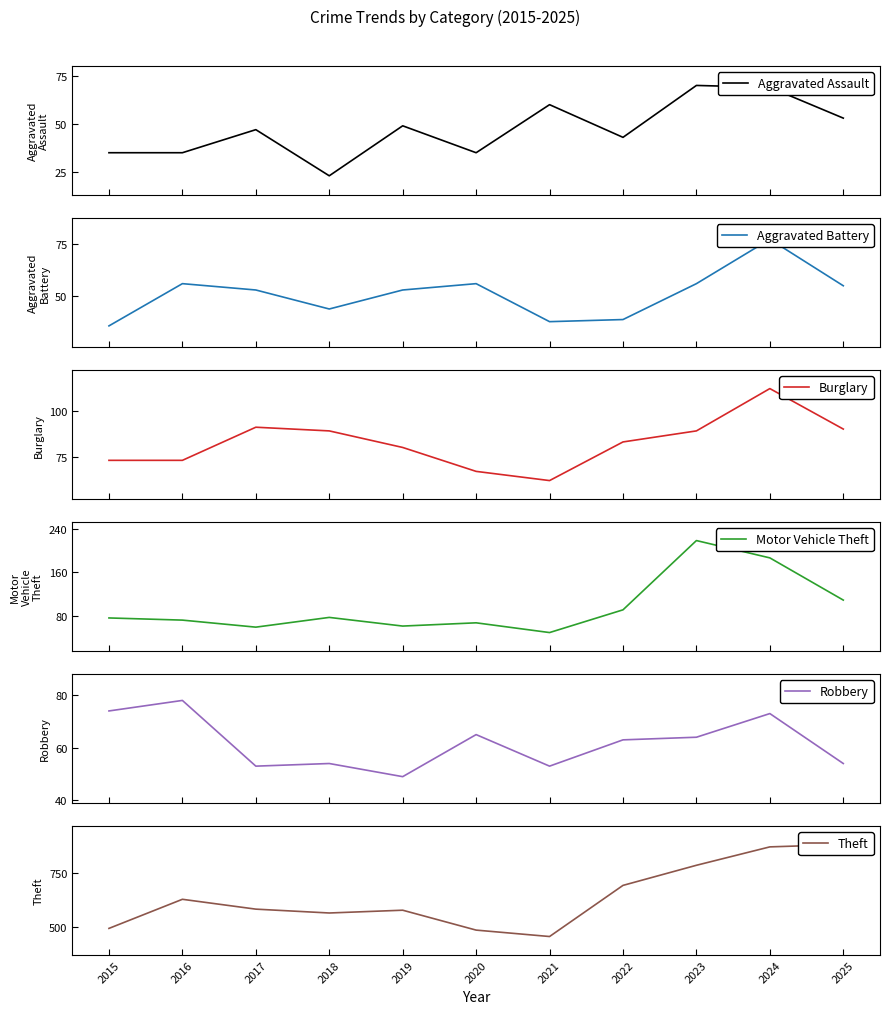

What is the value of the Aggravated Assault point at the 3rd from the left?

47